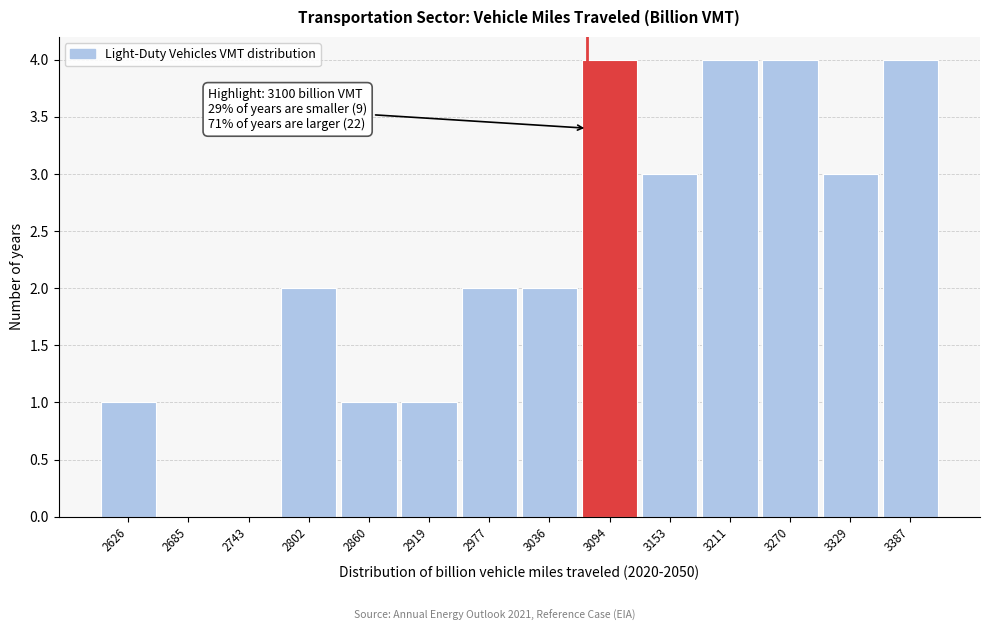

Reading right to left, what are all the values shown in this chart?

3387=4	3329=3	3270=4	3211=4	3153=3	3094=4	3036=2	2977=2	2919=1	2860=1	2802=2	2743=0	2685=0	2626=1